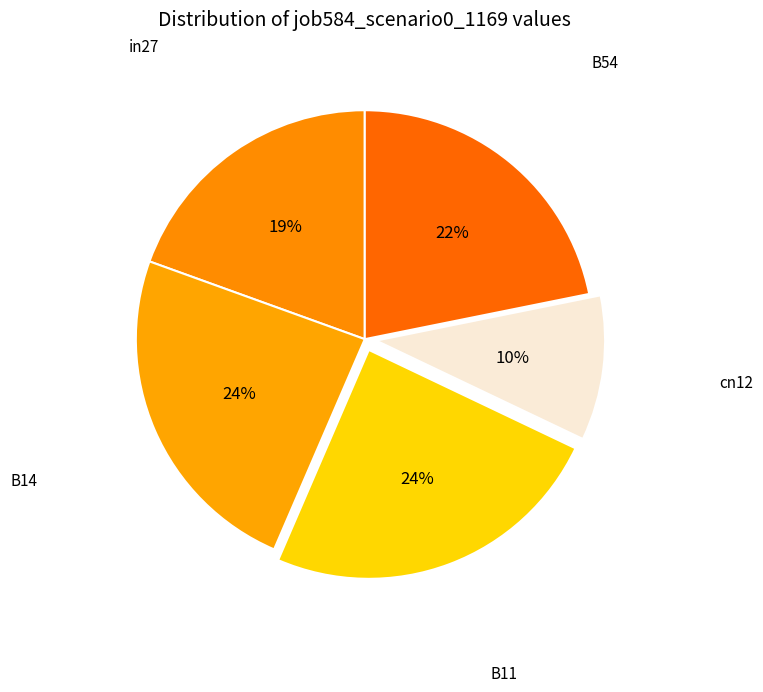

Count the number of slices in the pie.

5